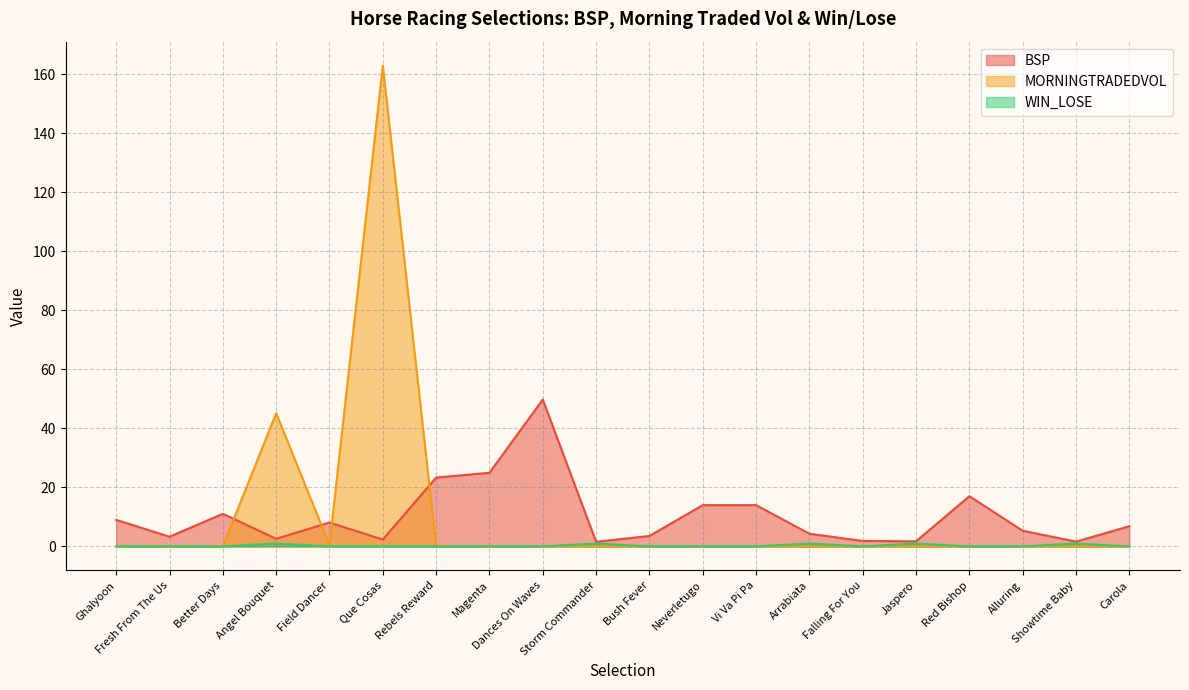

At which label is WIN_LOSE closest to 0?

Ghalyoon